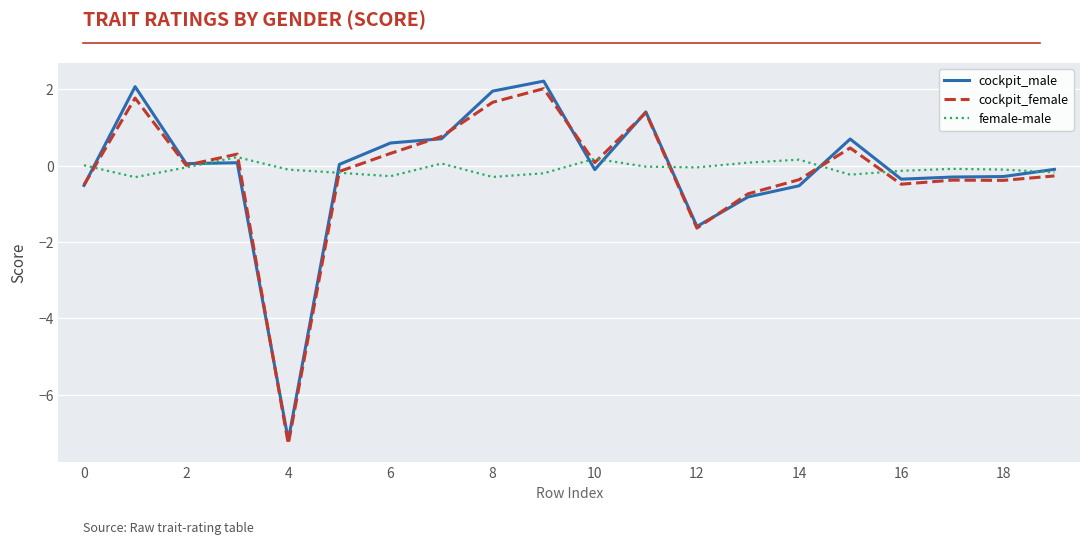

What is the minimum value shown in the chart?

-7.3